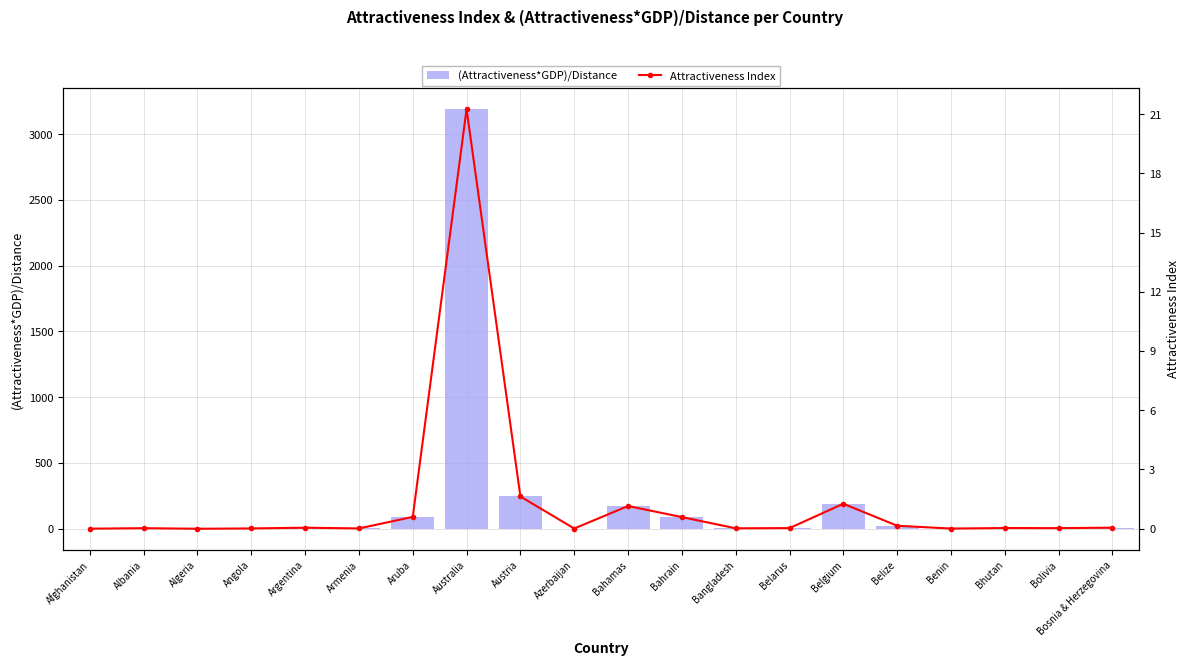

What is the value of the Attractiveness Index bar at the 12th from the left?

0.6